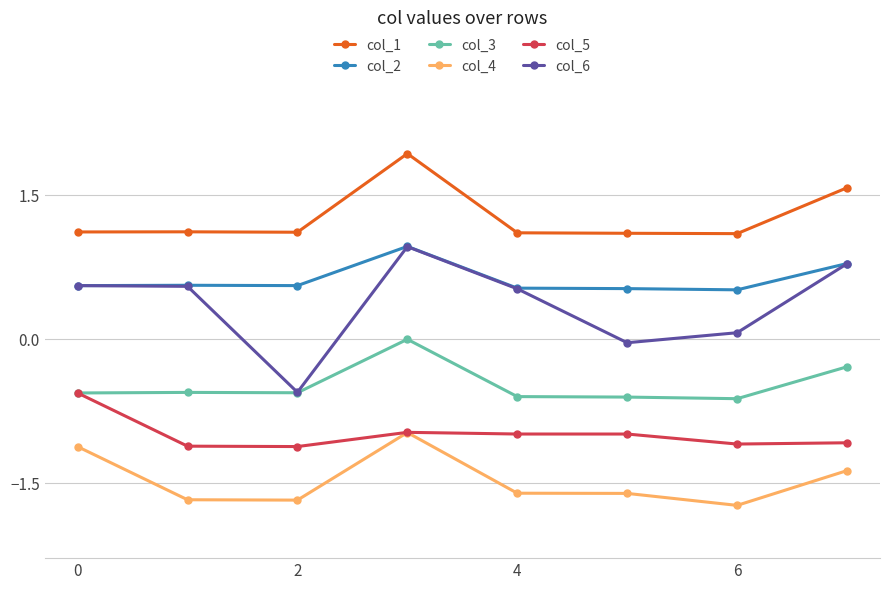

What is the value of the col_4 point at the 1st from the left?

-1.1